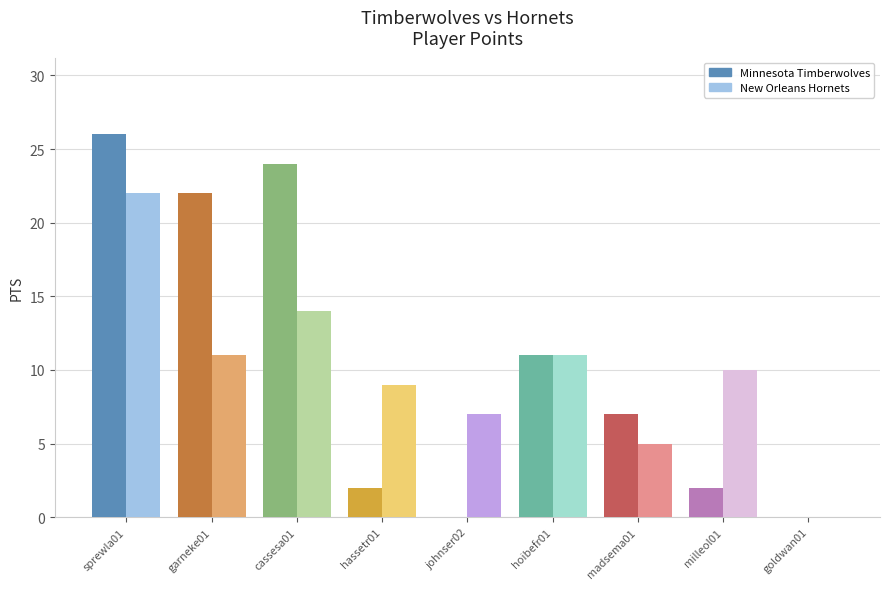

How many data points does each series have?

9